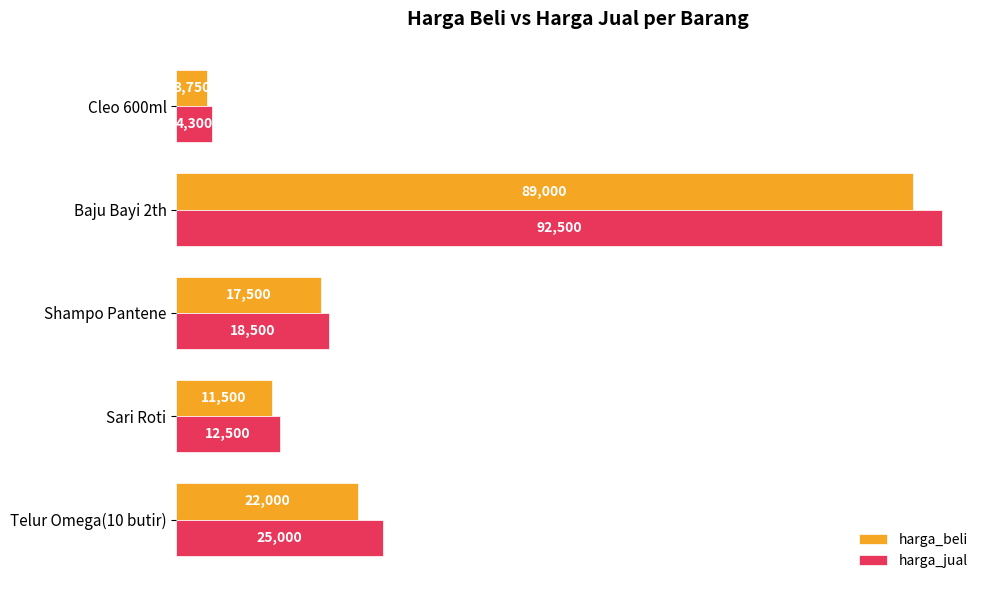

The value of harga_jual at Telur Omega(10 butir) is 25000. True or false?

True